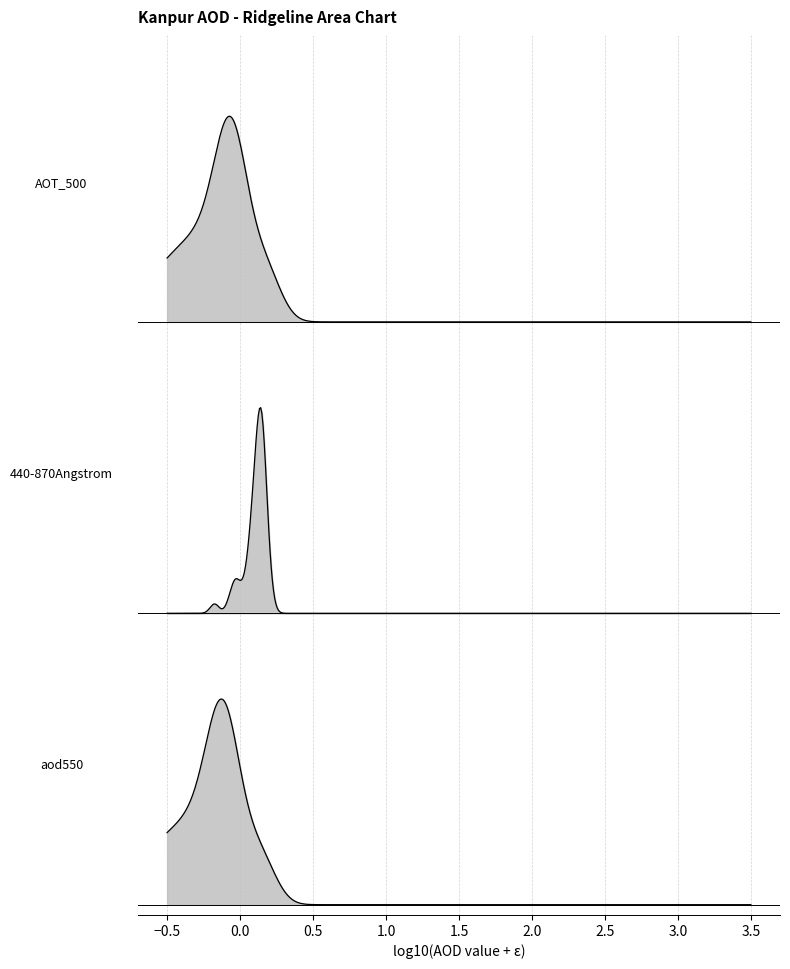

Which series has the largest range (max minus min)?

AOT_500